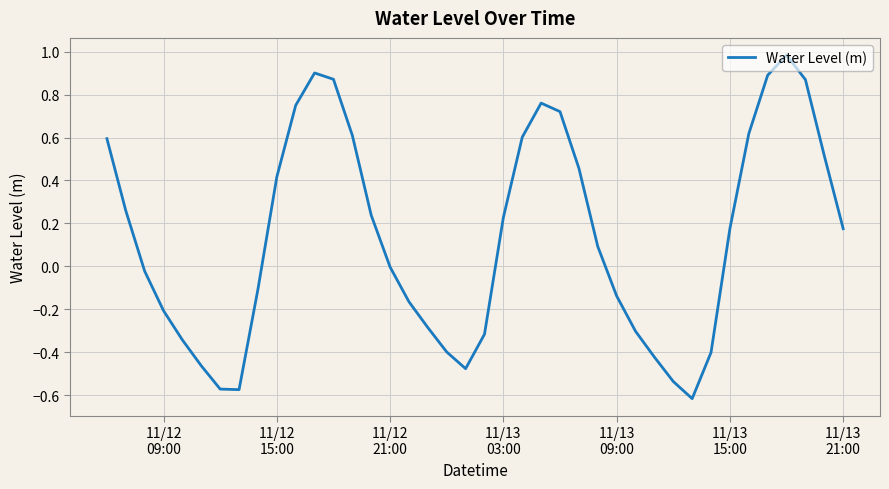

What is the maximum value shown in the chart?

1.0